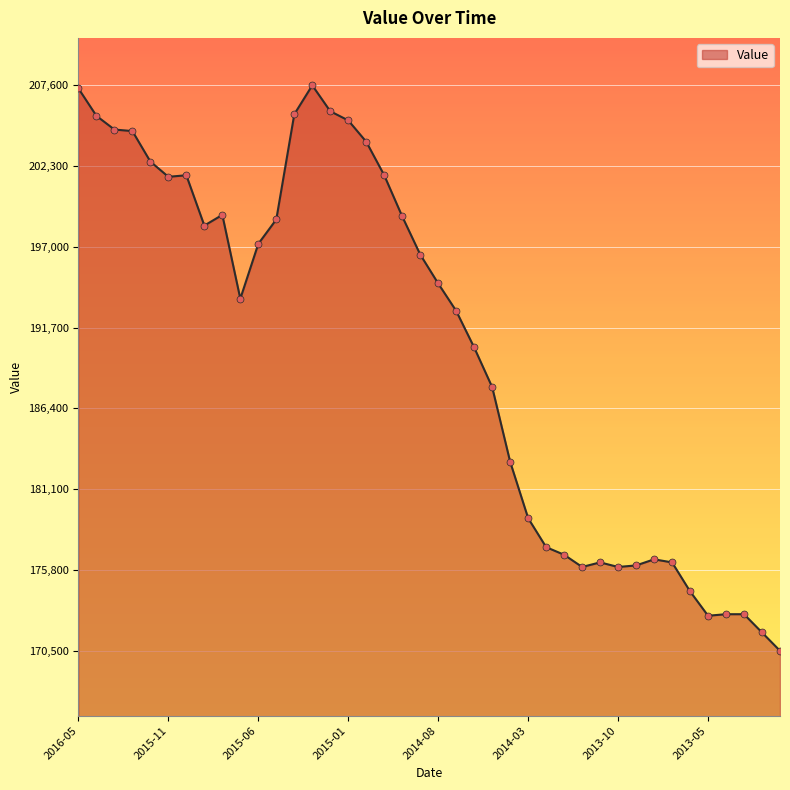

What is the difference between the maximum and minimum values?

37100